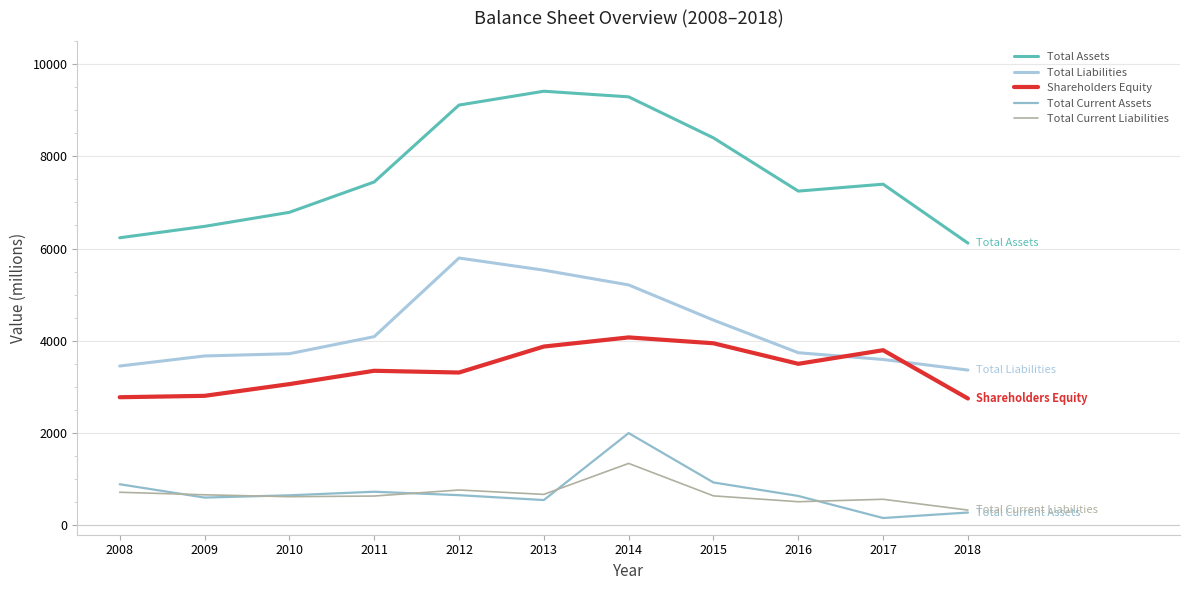

At which category is the sum across all series the highest?

2014